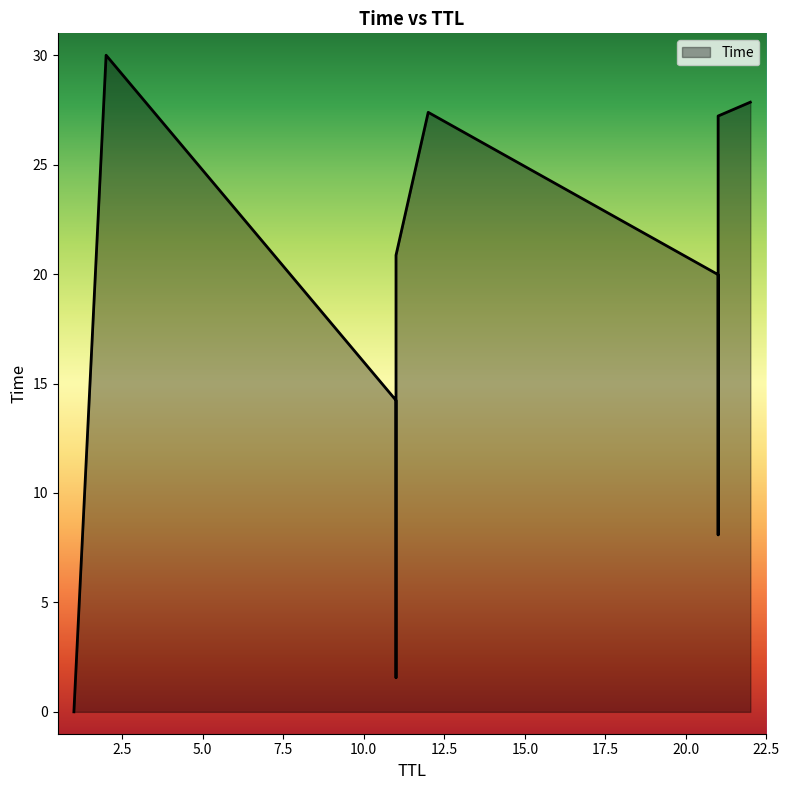

How many lines are shown in the chart?

1